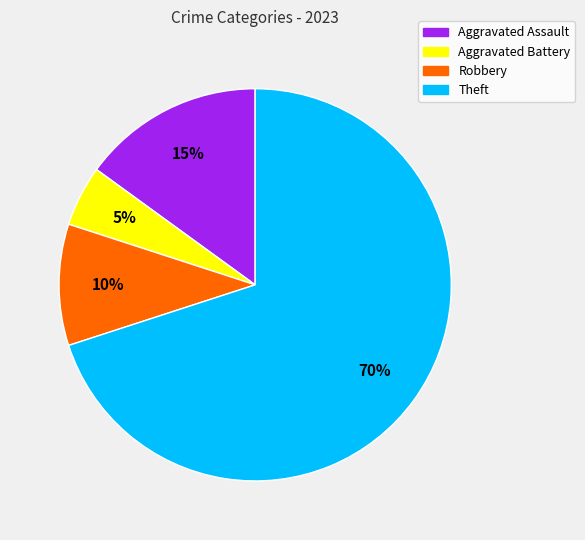

To the nearest percent, what is the average slice percentage?

25%